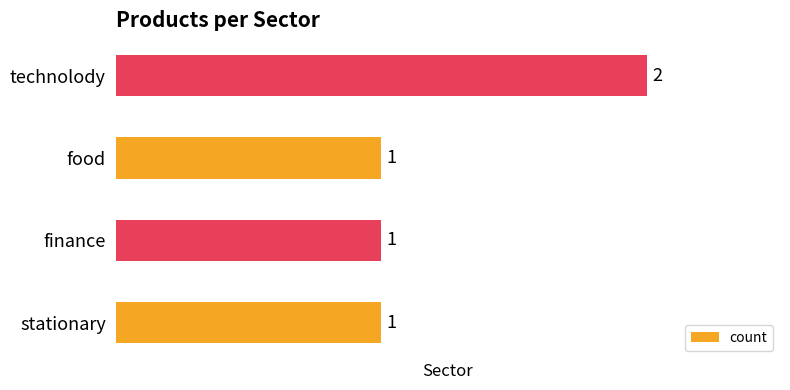

Count the number of values greater than 1.

1